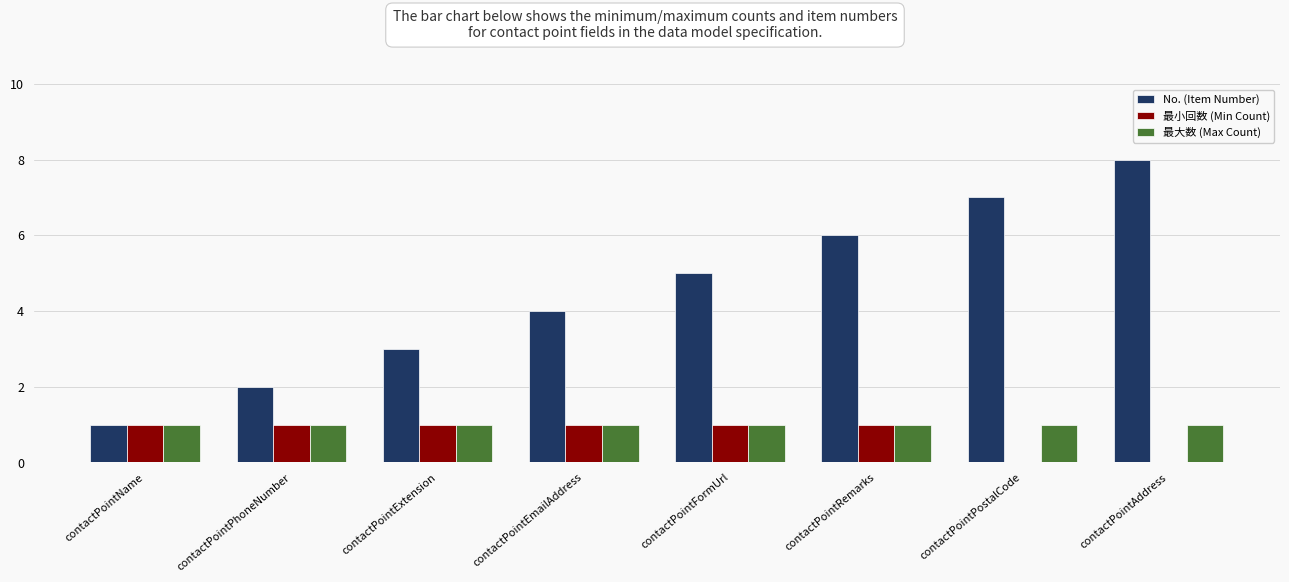

Reading left to right, list all the values displayed in this chart.

No. (Item Number): 1	2	3	4	5	6	7	8
最小回数 (Min Count): 1	1	1	1	1	1	0	0
最大数 (Max Count): 1	1	1	1	1	1	1	1